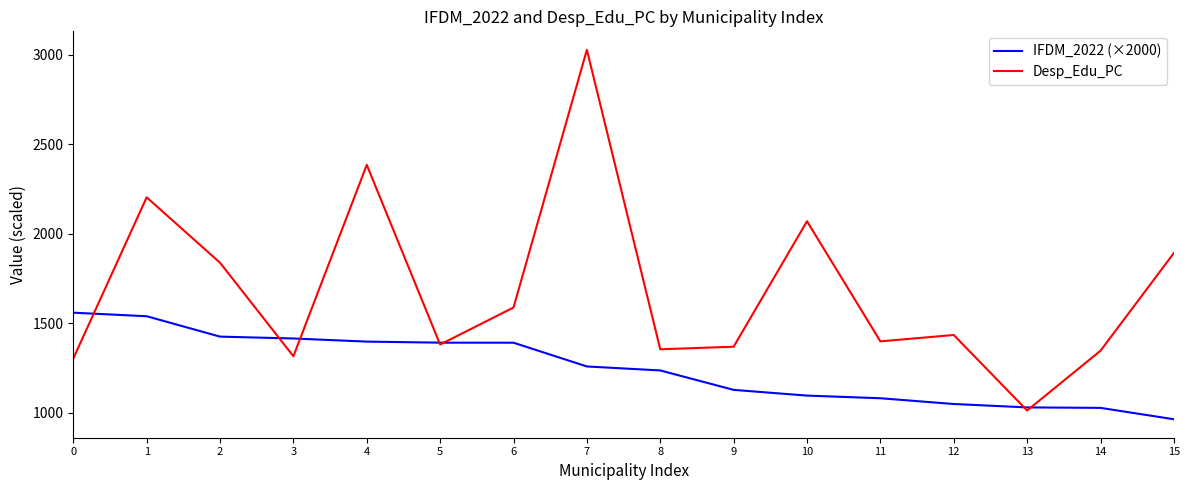

At 0, list the series in order from largest to smallest.

IFDM_2022 (×2000), Desp_Edu_PC